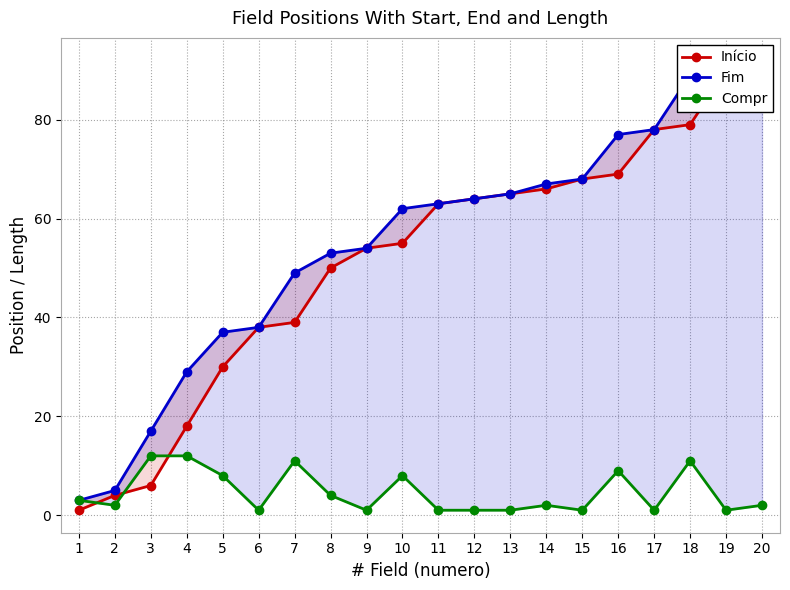

Reading left to right, transcribe all the data shown in this chart.

Início: 1=1	2=4	3=6	4=18	5=30	6=38	7=39	8=50	9=54	10=55	11=63	12=64	13=65	14=66	15=68	16=69	17=78	18=79	19=90	20=91
Fim: 1=3	2=5	3=17	4=29	5=37	6=38	7=49	8=53	9=54	10=62	11=63	12=64	13=65	14=67	15=68	16=77	17=78	18=89	19=90	20=92
Compr: 1=3	2=2	3=12	4=12	5=8	6=1	7=11	8=4	9=1	10=8	11=1	12=1	13=1	14=2	15=1	16=9	17=1	18=11	19=1	20=2